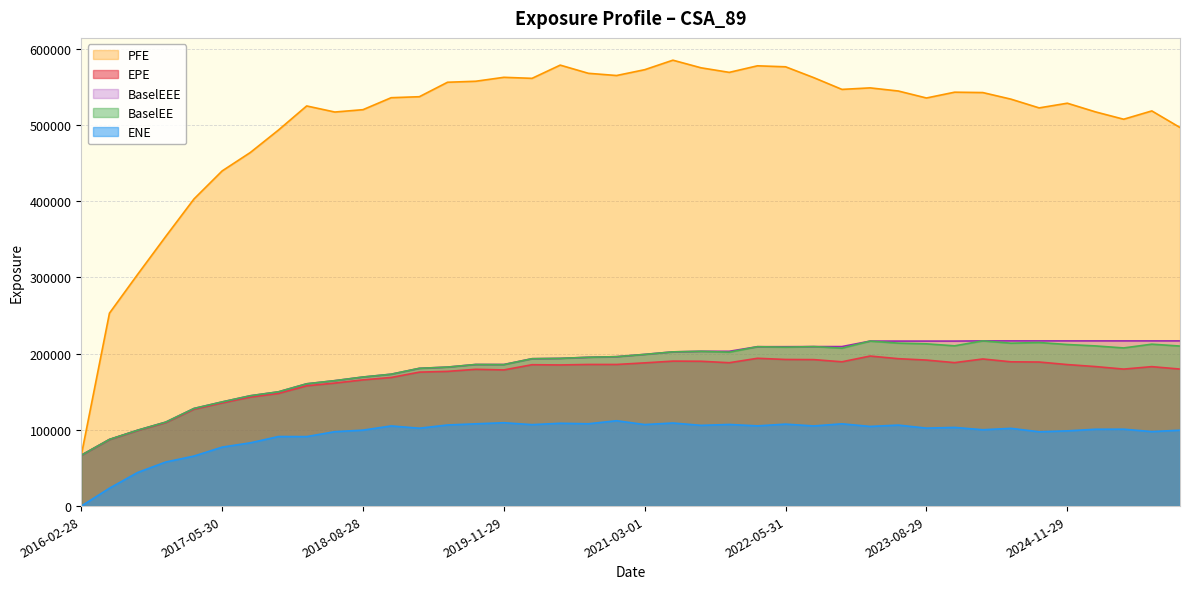

At which label is PFE closest to 325777?

2016-08-30